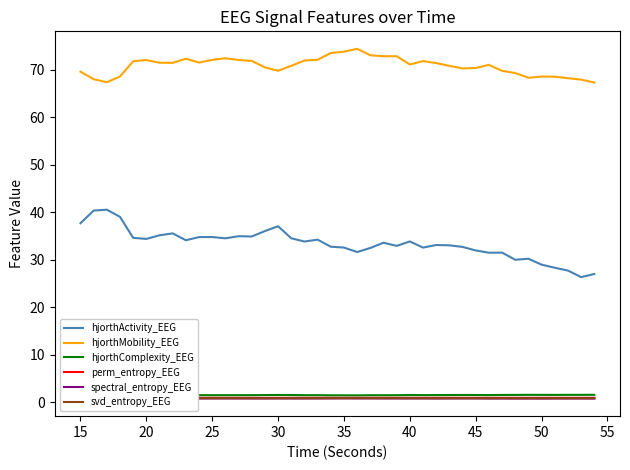

True or false: hjorthMobility_EEG and perm_entropy_EEG cross at least once.

False